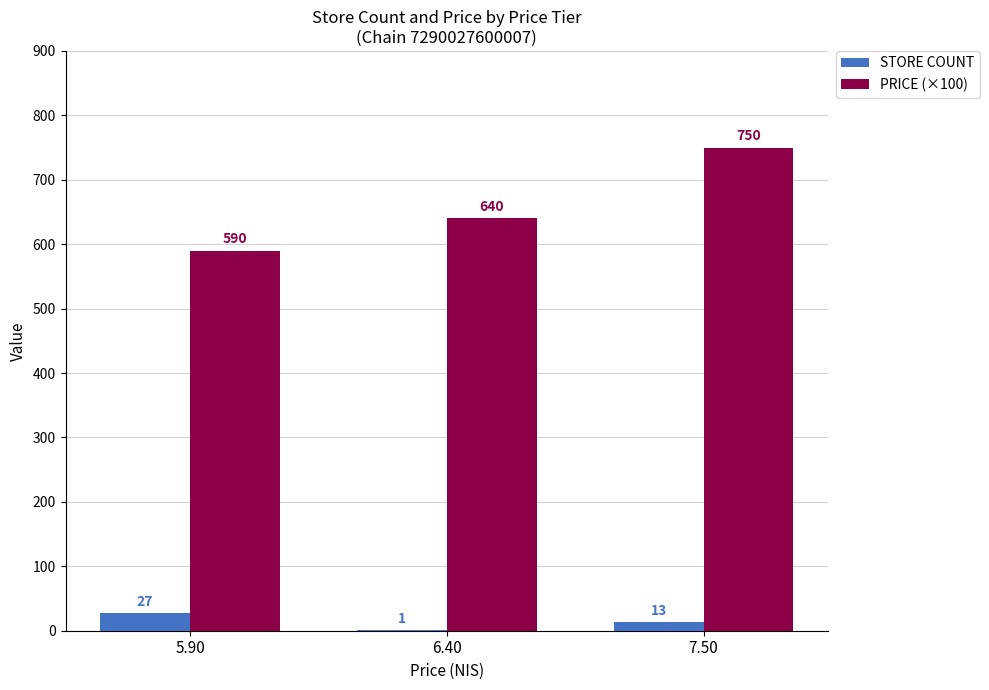

Between 5.90 and 7.50, which series saw the biggest shift?

PRICE (×100)